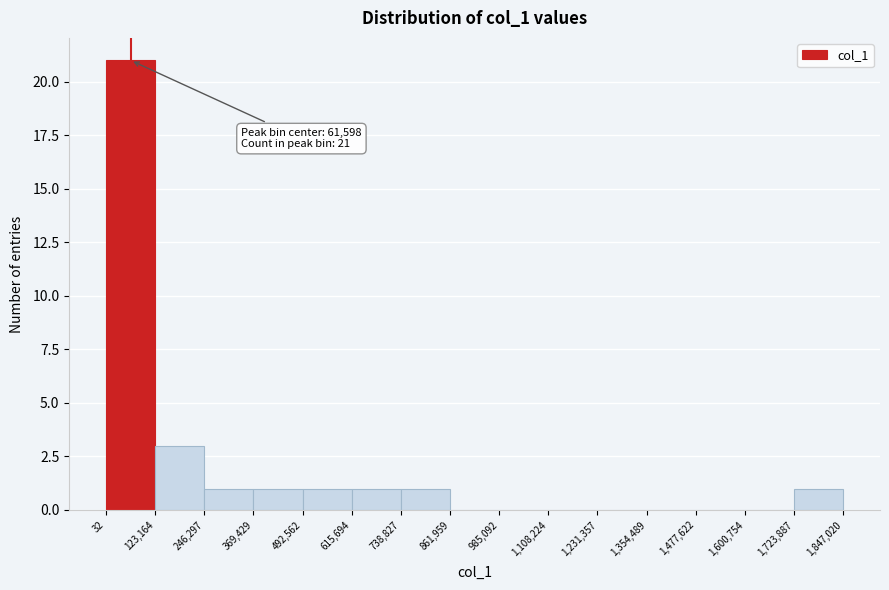

Over which range of the x-axis is the bar tallest?

32 to 123,164